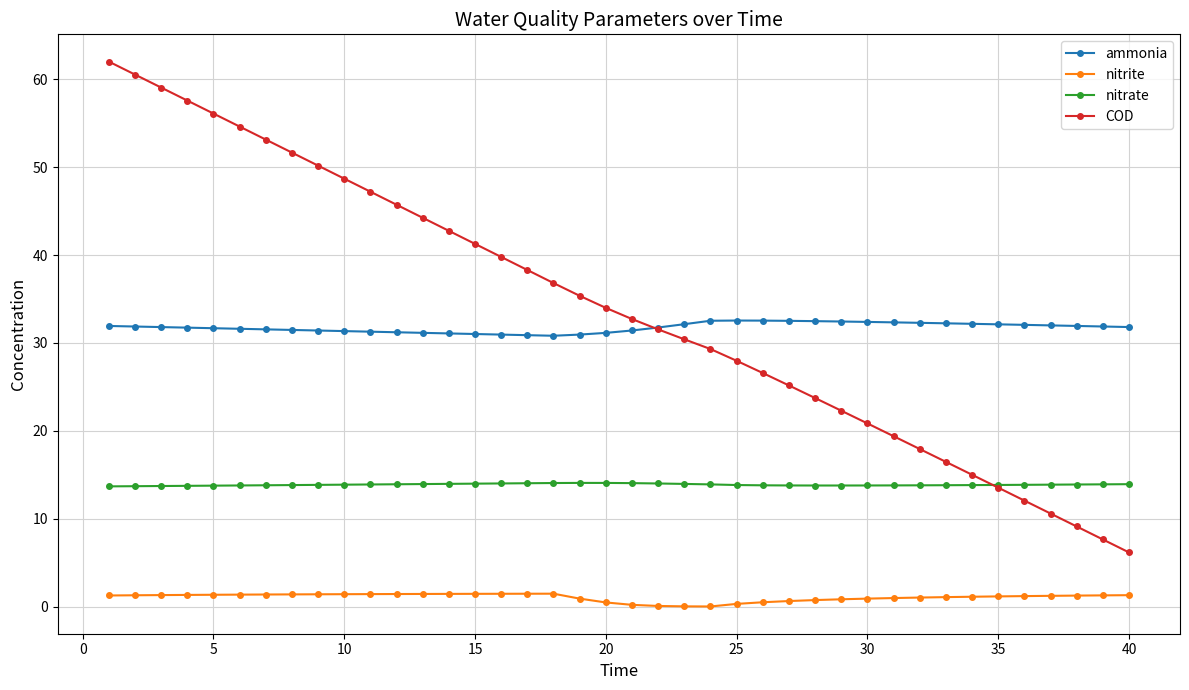

Which series has the widest spread of values?

COD